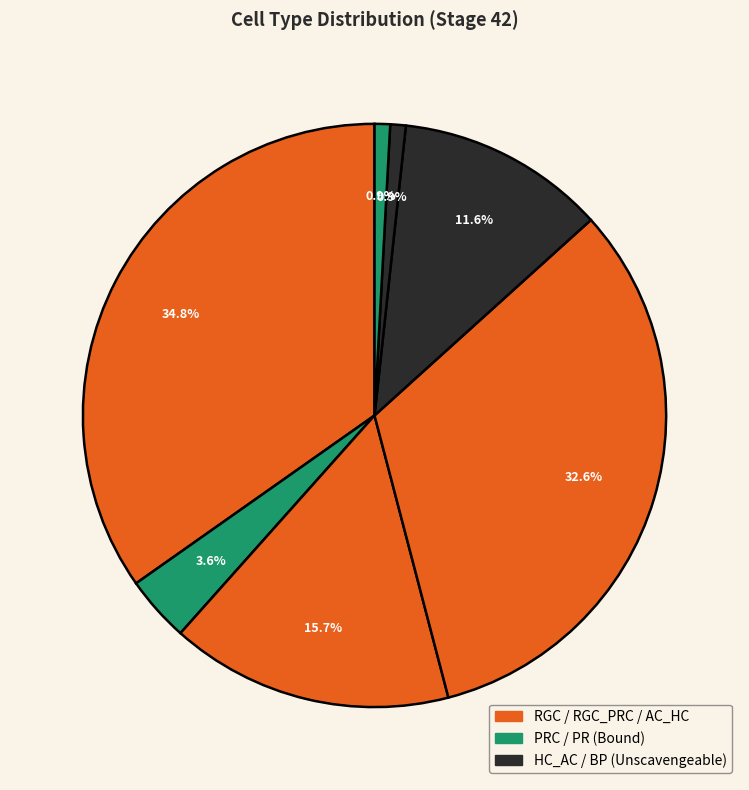

How many segments does this pie chart have?

7